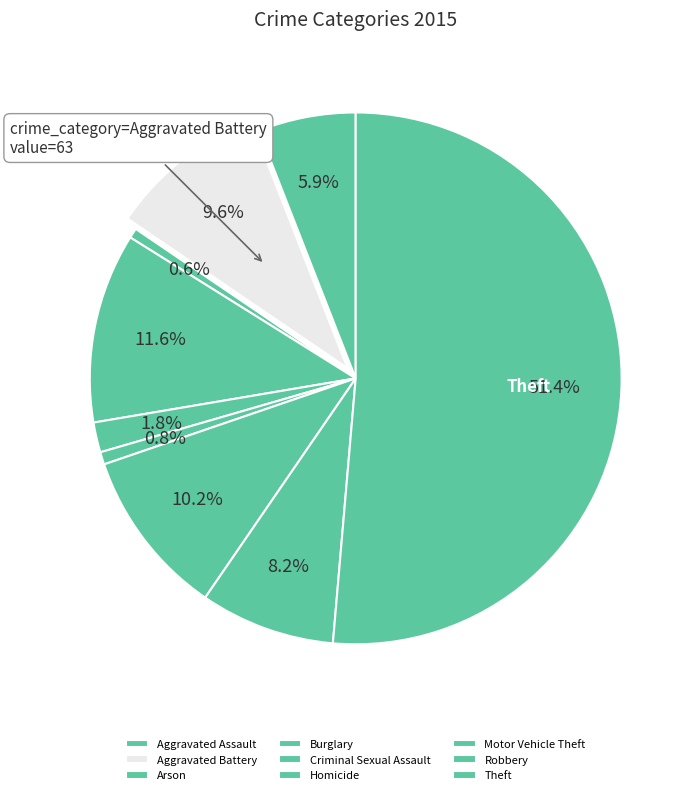

How much of the chart is everything except Aggravated Assault?

94.1%